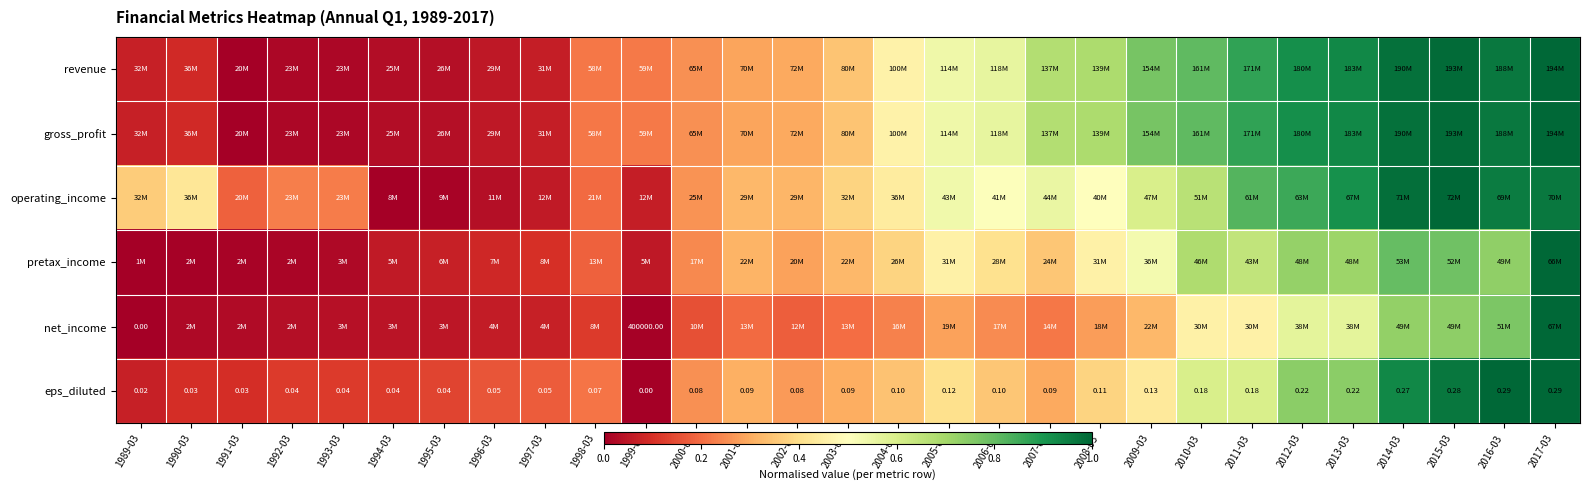

Is the value of pretax_income at 1997-03 greater than the value of gross_profit at 2009-03?

No